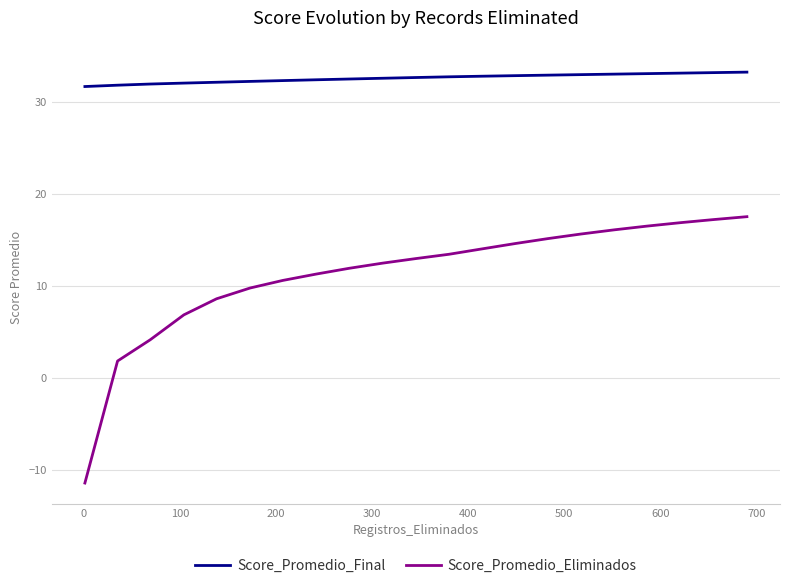

Which series has the largest total across all categories?

Score_Promedio_Final